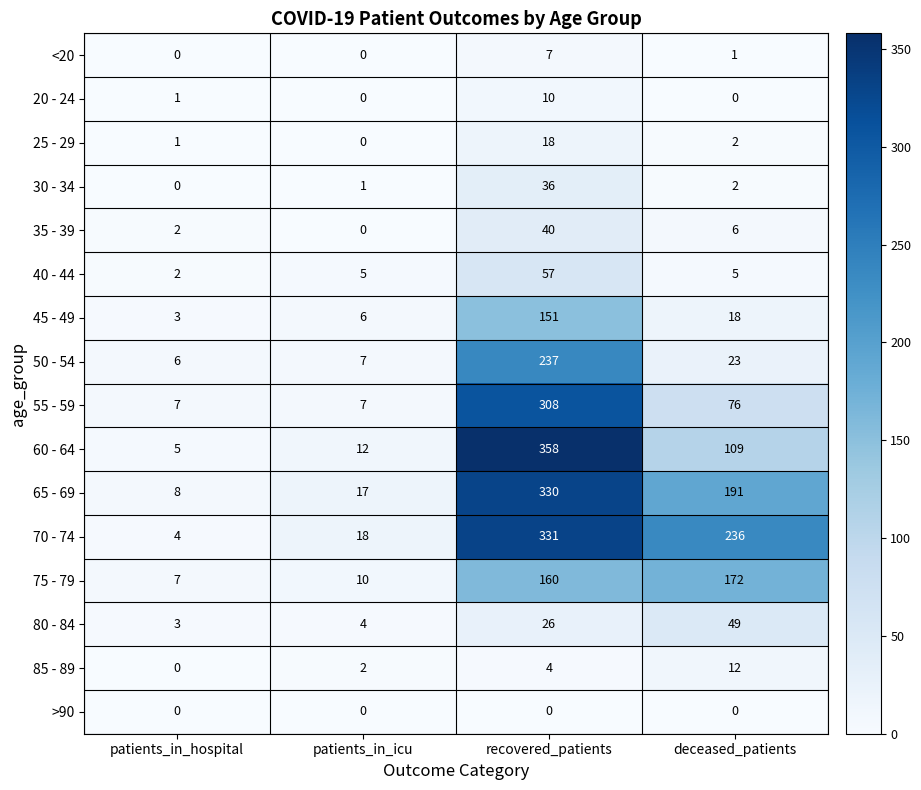

At which label is 50 - 54 closest to 121?

deceased_patients